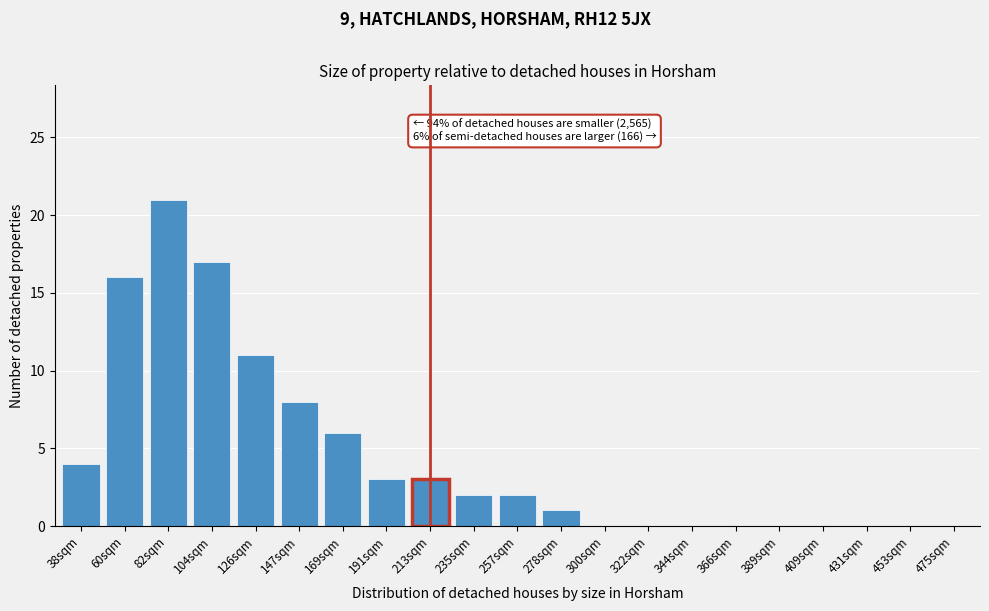

Reading right to left, extract all data points from this chart.

475sqm=0	453sqm=0	431sqm=0	409sqm=0	389sqm=0	366sqm=0	344sqm=0	322sqm=0	300sqm=0	278sqm=1	257sqm=2	235sqm=2	213sqm=3	191sqm=3	169sqm=6	147sqm=8	126sqm=11	104sqm=17	82sqm=21	60sqm=16	38sqm=4